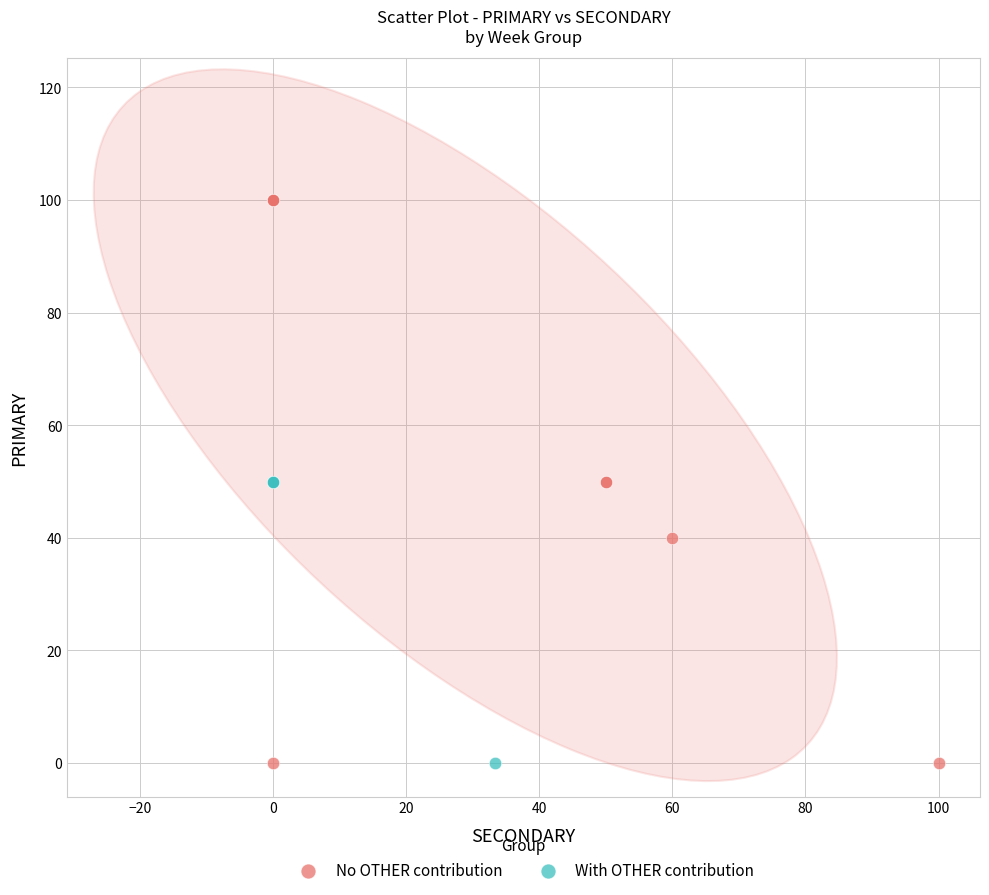

Which series has the widest spread of Y values?

No OTHER contribution